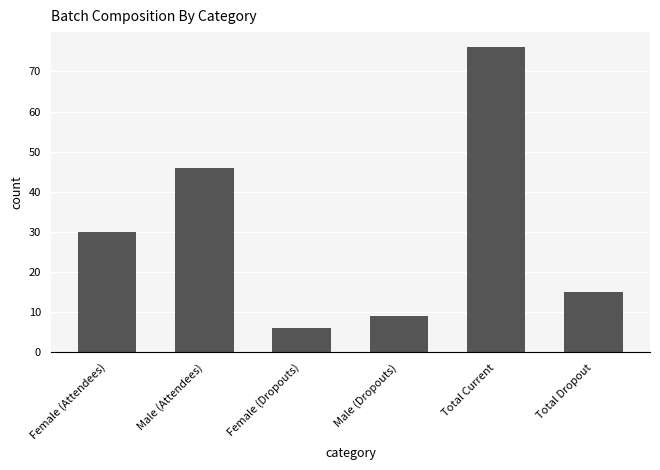

What is the difference between the maximum and second lowest values?

67